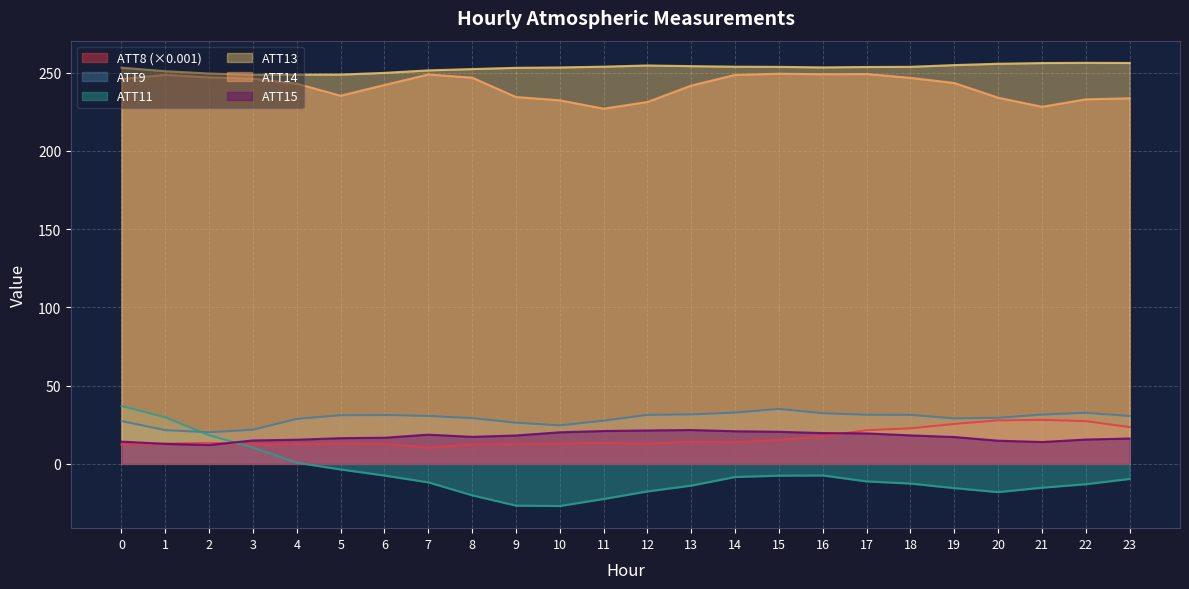

Count the number of categories in the chart.

24